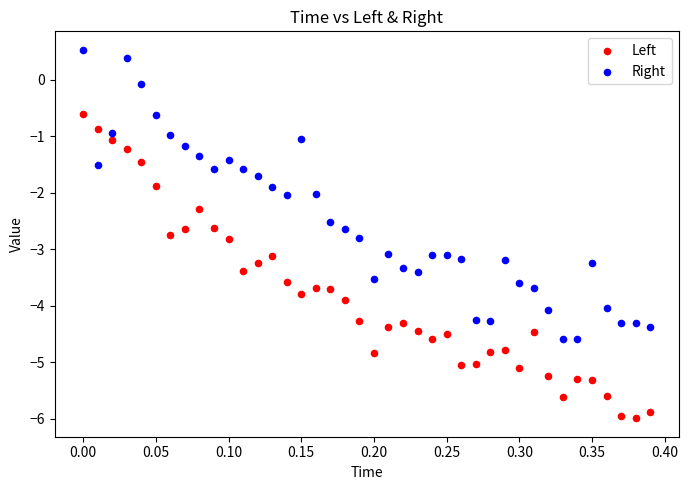

What is the X range (max minus min) for the scatter plot?

0.4